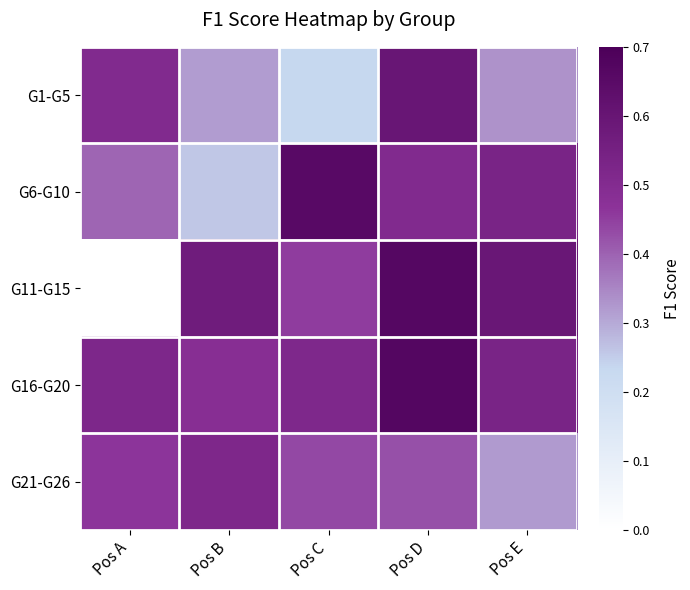

Which label corresponds to the smallest value in the chart?

Pos A